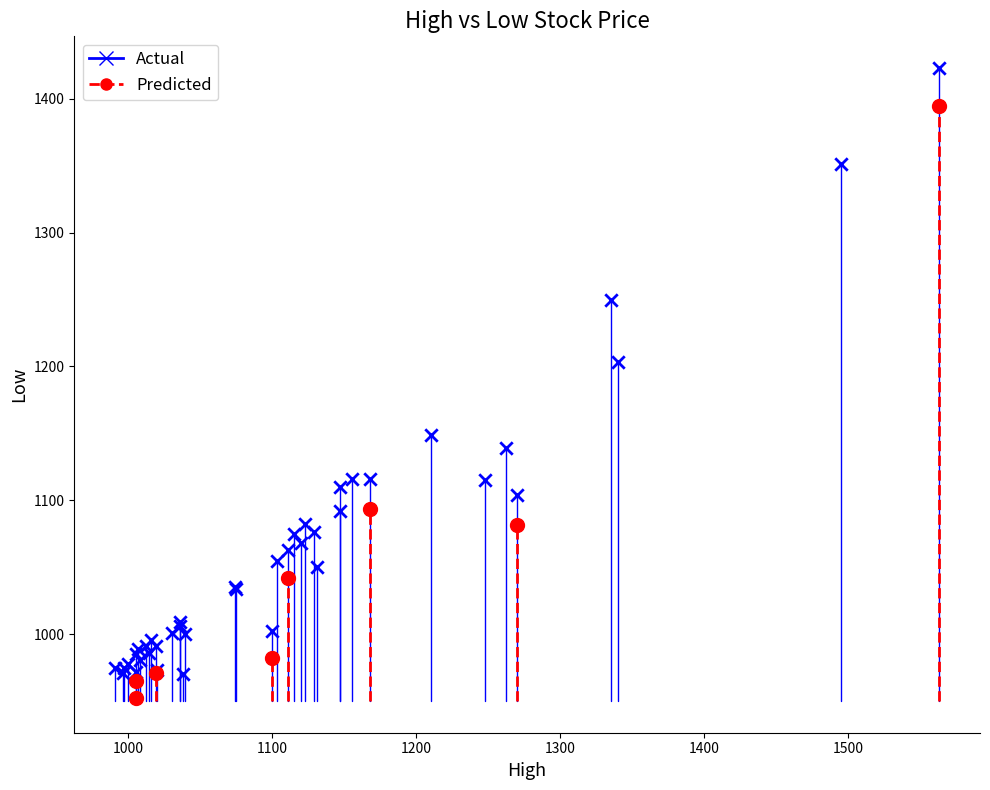

Which series reaches the maximum Y coordinate?

Actual